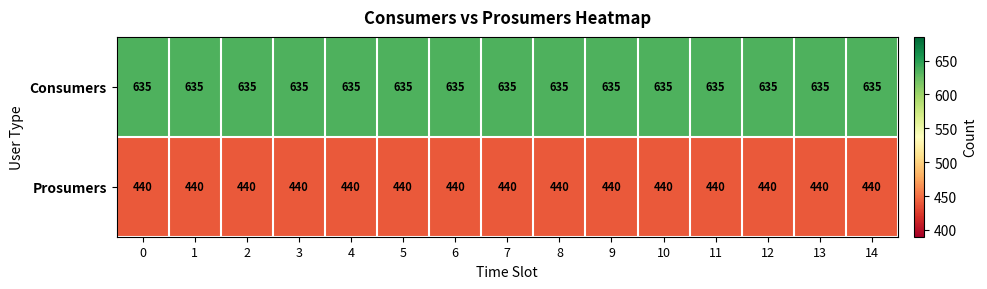

What value does the Prosumers series have at 4?

440